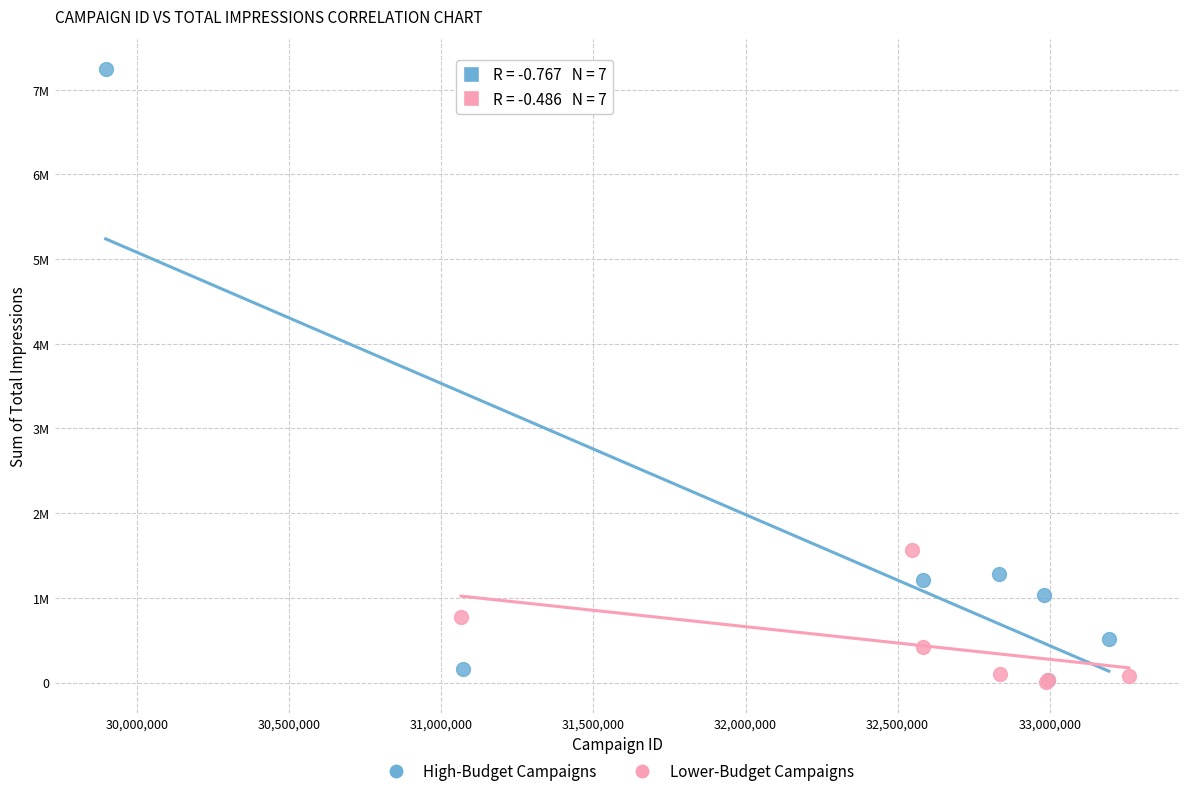

What are all the series names shown in the legend?

High-Budget Campaigns, Lower-Budget Campaigns